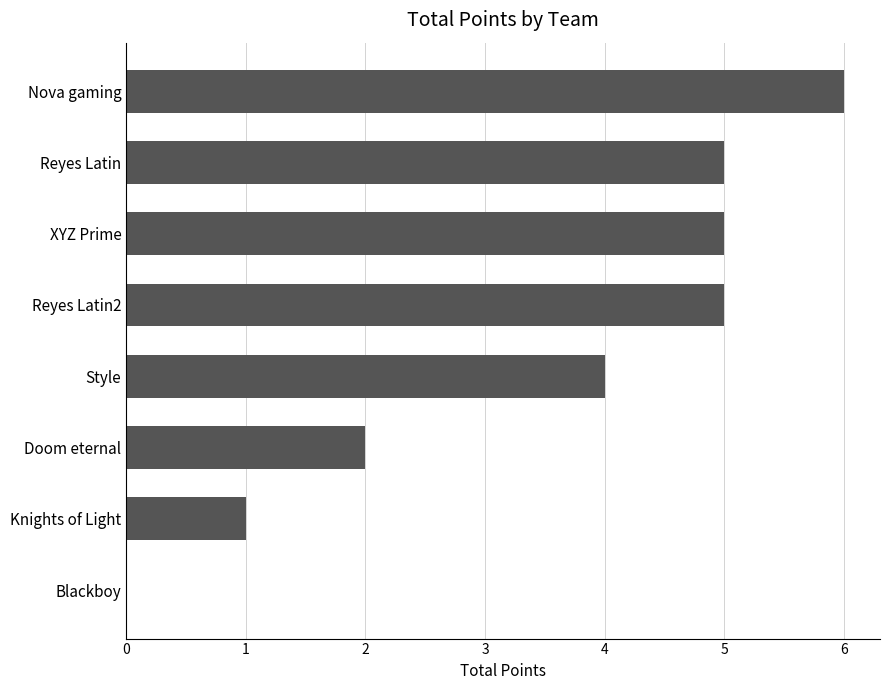

Reading bottom to top, transcribe all the data shown in this chart.

Blackboy=0	Knights of Light=1	Doom eternal=2	Style=4	Reyes Latin2=5	XYZ Prime=5	Reyes Latin=5	Nova gaming=6